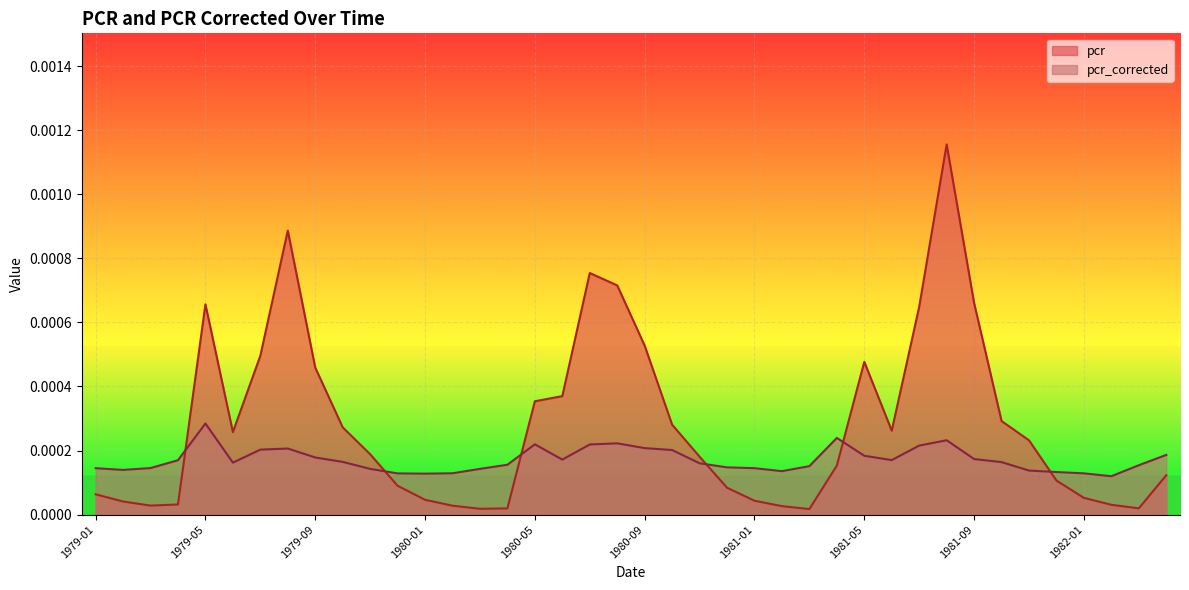

How many lines are shown in the chart?

2